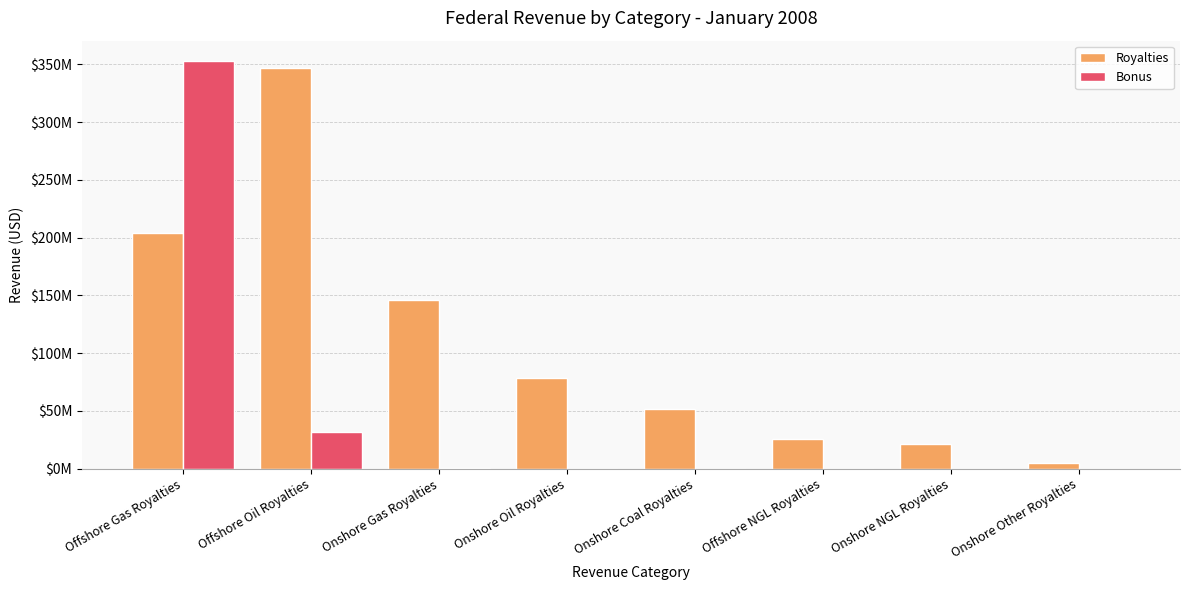

Does the chart contain stacked bars?

No